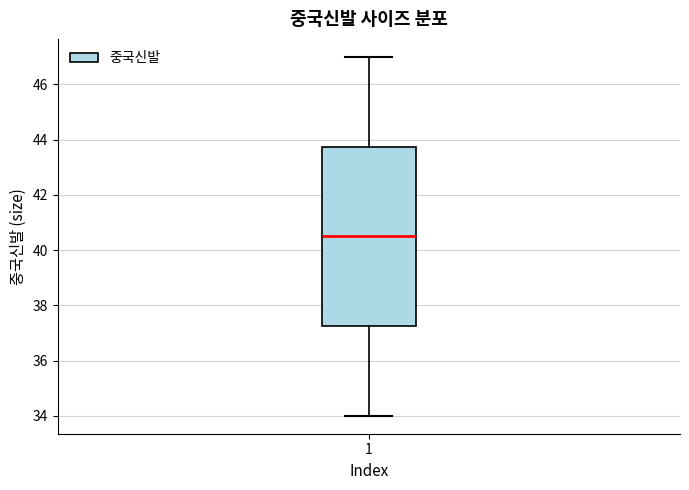

Transcribe this box plot: give where the median line is, the range the box spans, and where the two whiskers end, as read against the y-axis. The values are not printed on the chart, so give them approximately, as read against the axis.

median 40.6, box 37.2 to 43.8, whiskers 34.0 to 47.0